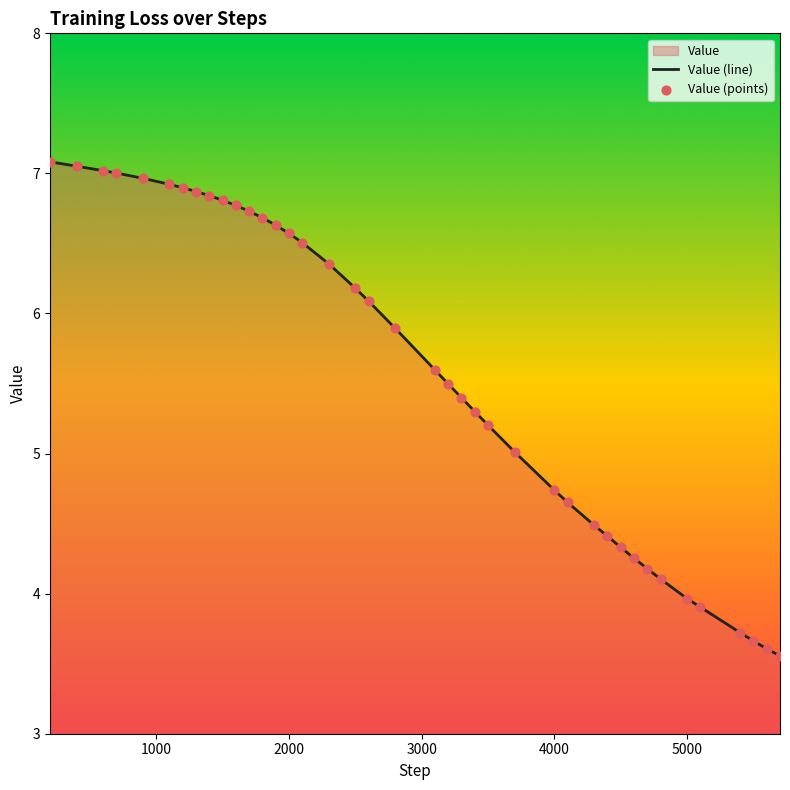

What is the minimum value shown in the chart?

3.6